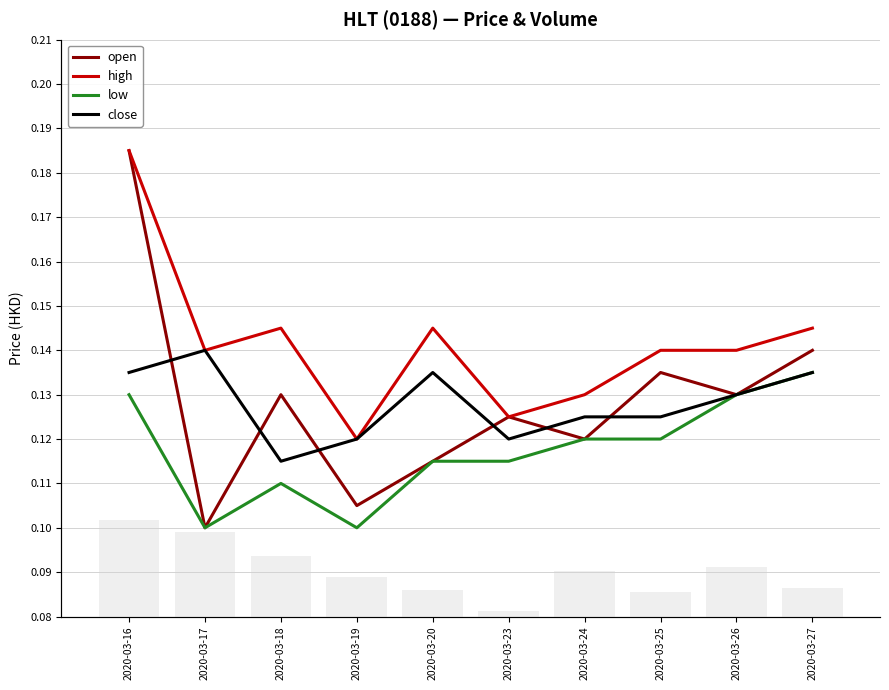

At which label is high closest to 0?

2020-03-19